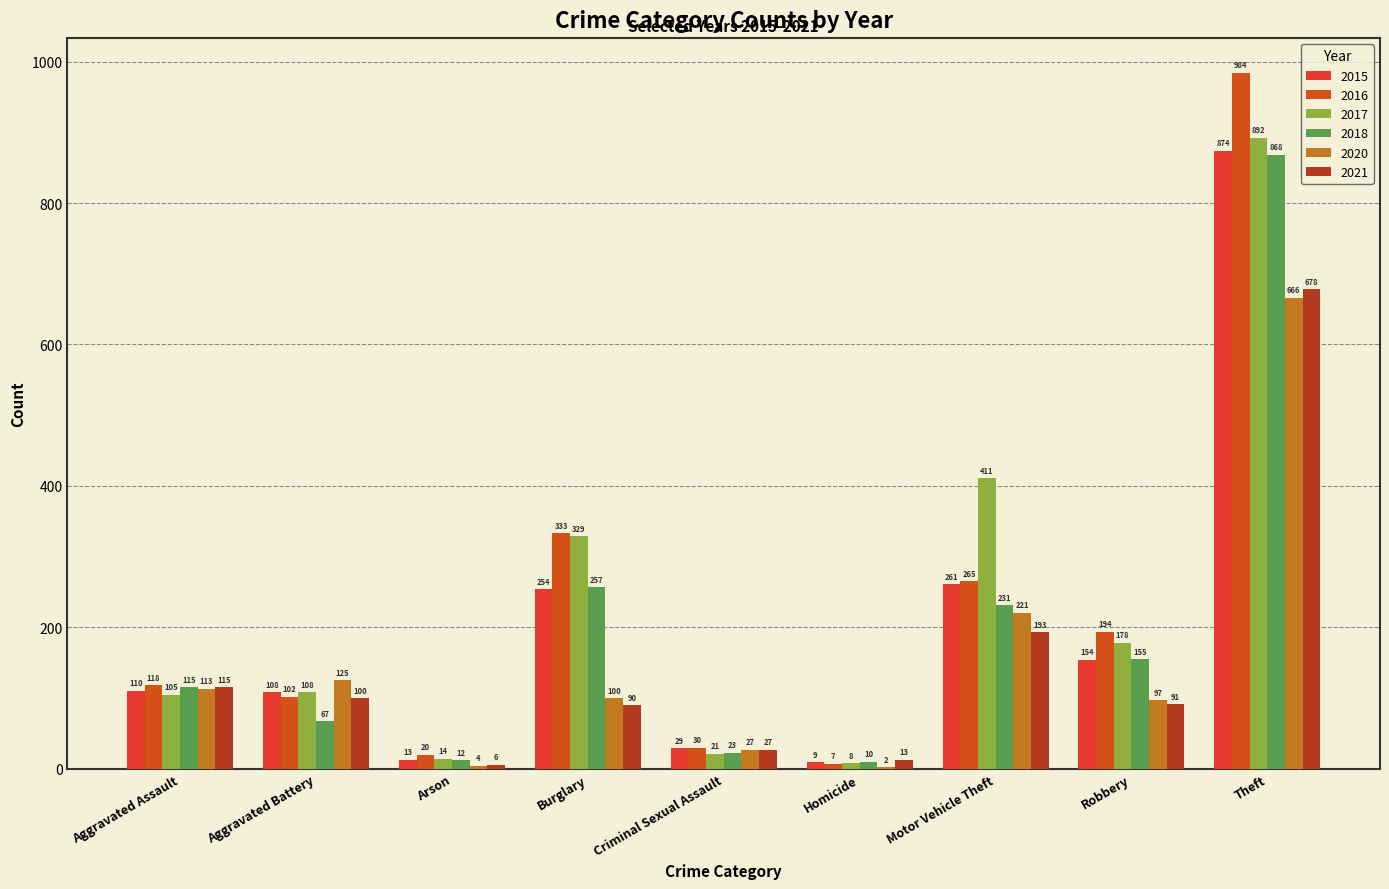

Between Arson and Homicide, which series saw the biggest shift?

2016